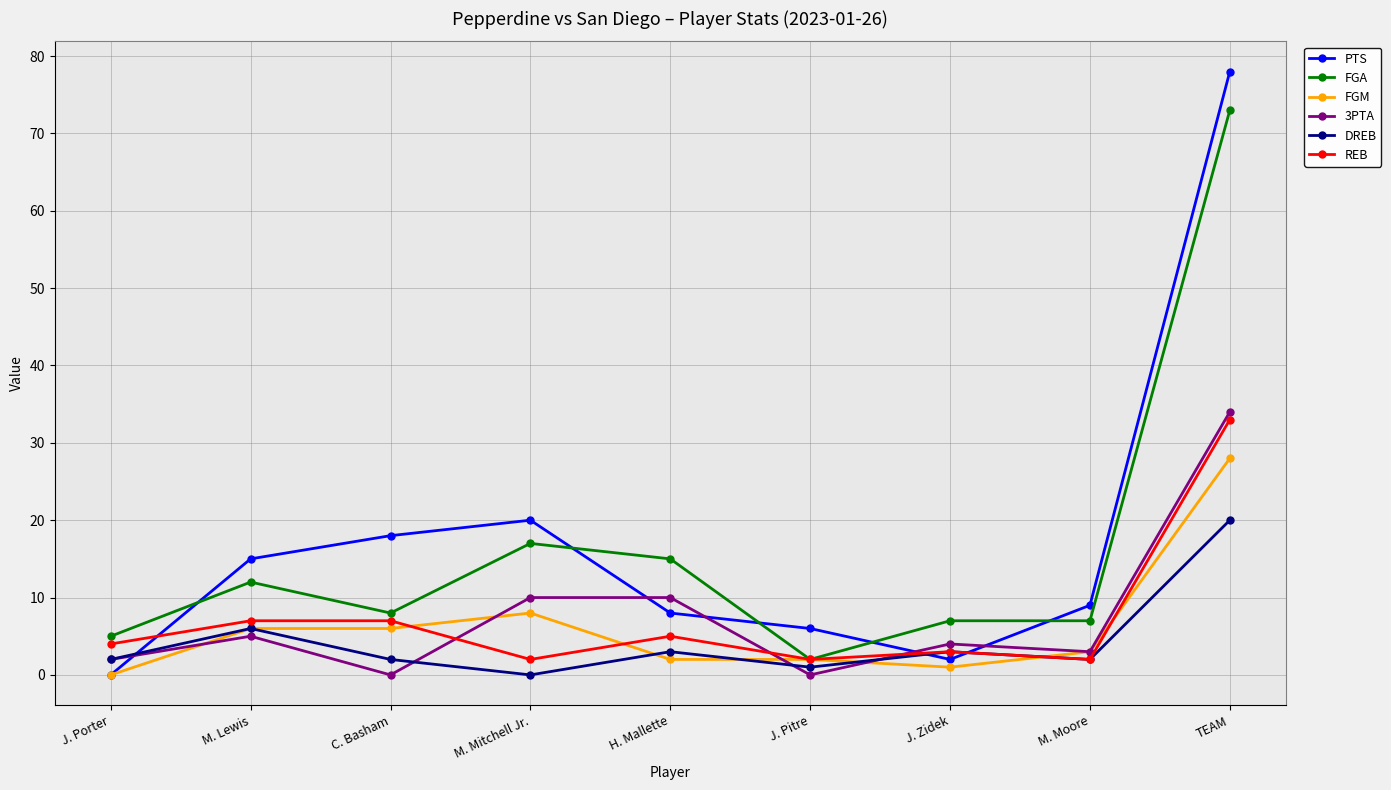

How many categories are shown in the chart?

9